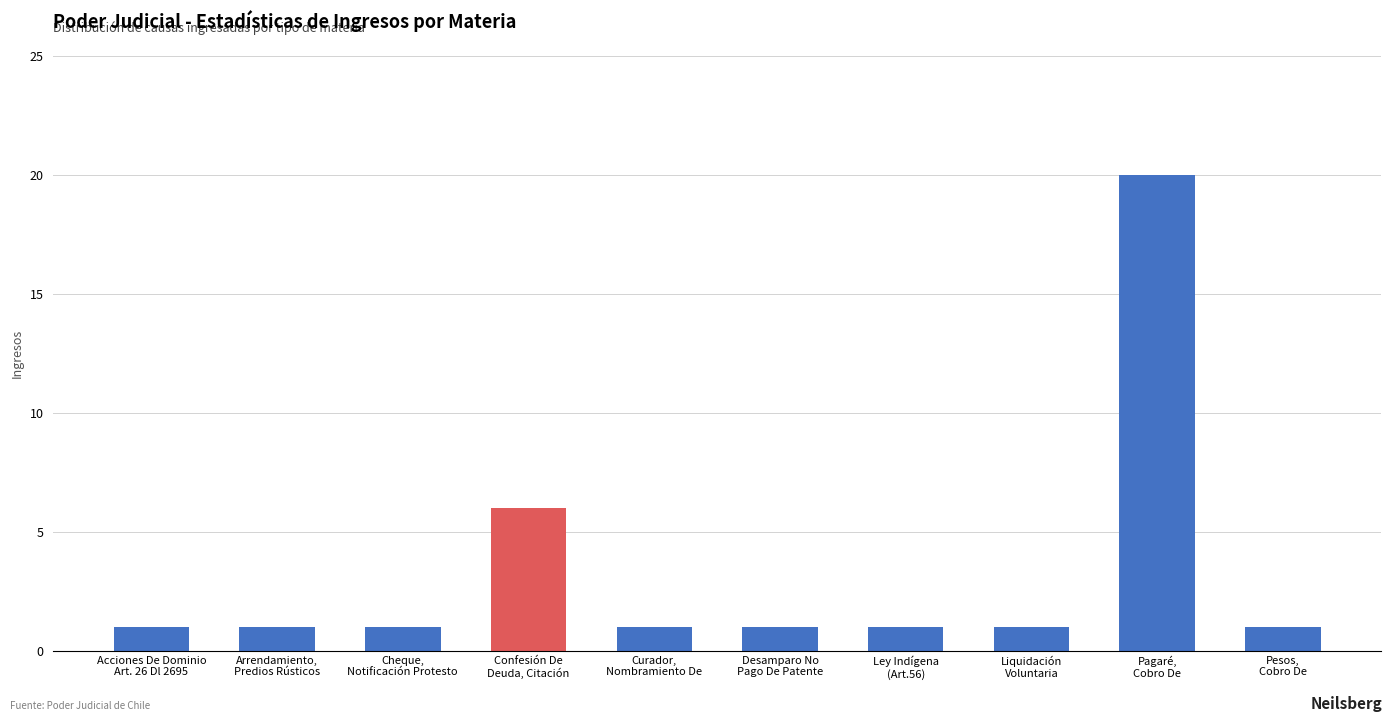

What is the smallest value displayed?

1